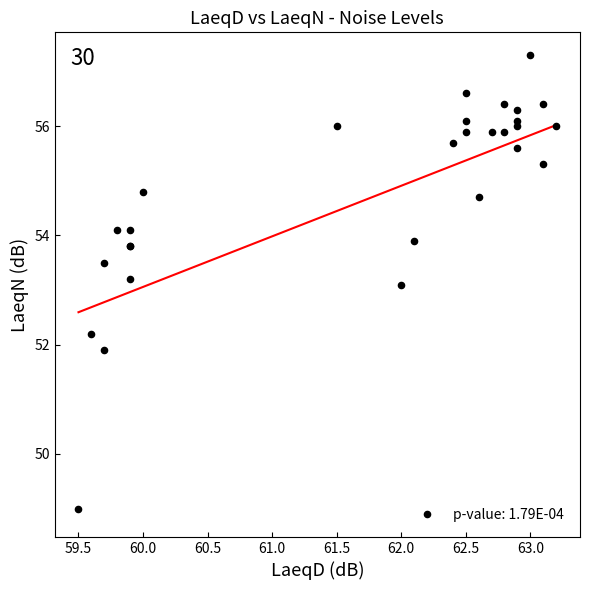

What Y value in the scatter plot is closest to 53?

53.1